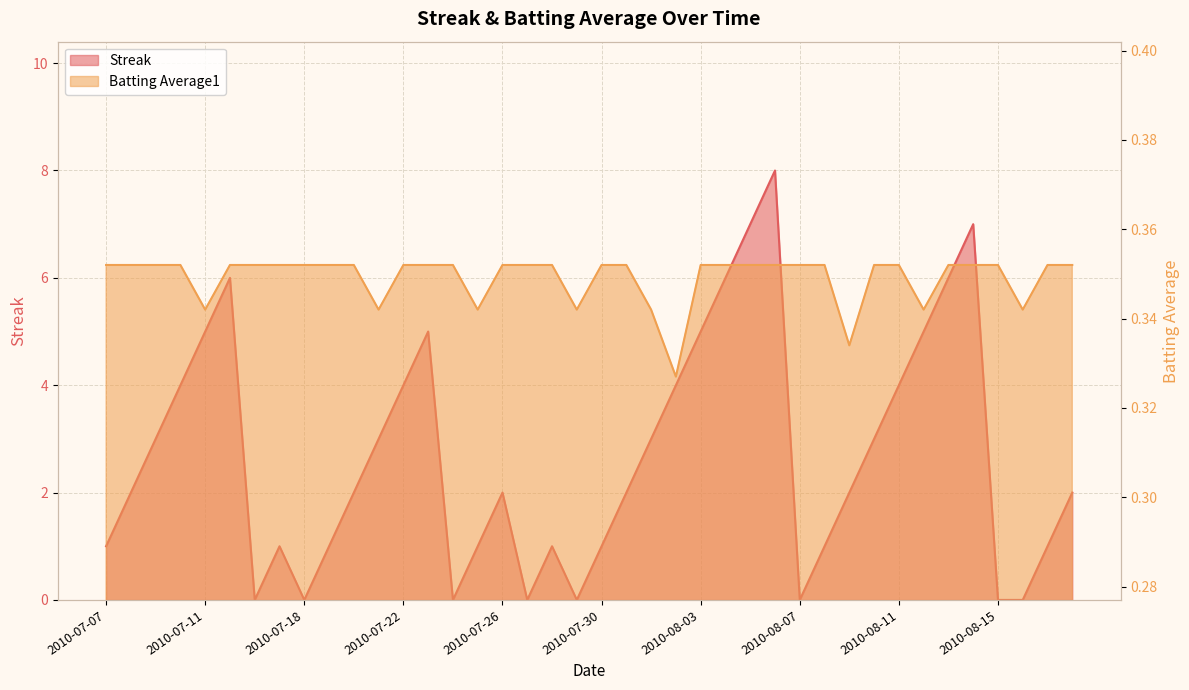

What is the difference between the maximum and second lowest values in the Streak series?

8.0